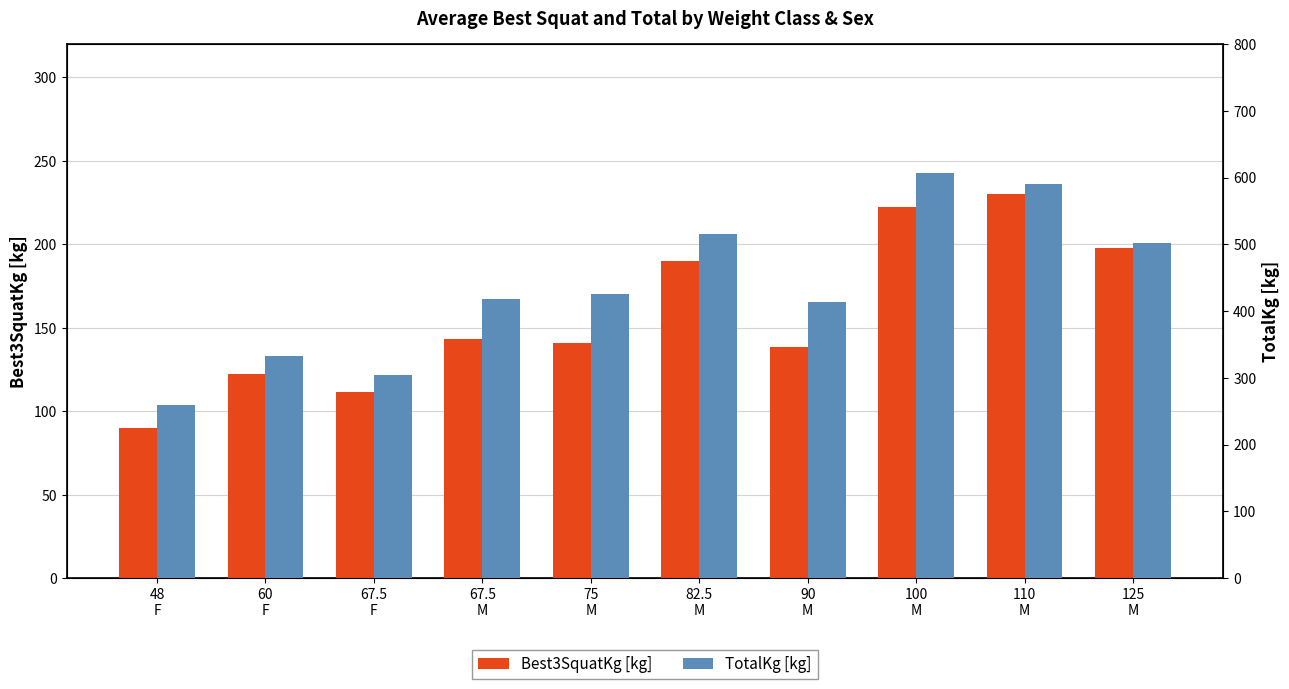

Between 110
M and 125
M, which is larger?

110
M